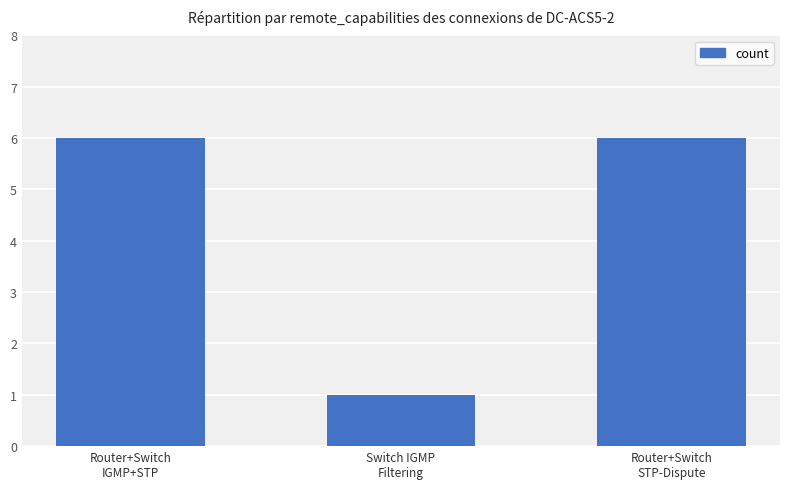

What is the ratio of the value at Router+Switch
STP-Dispute to the value at Switch IGMP
Filtering?

6.0